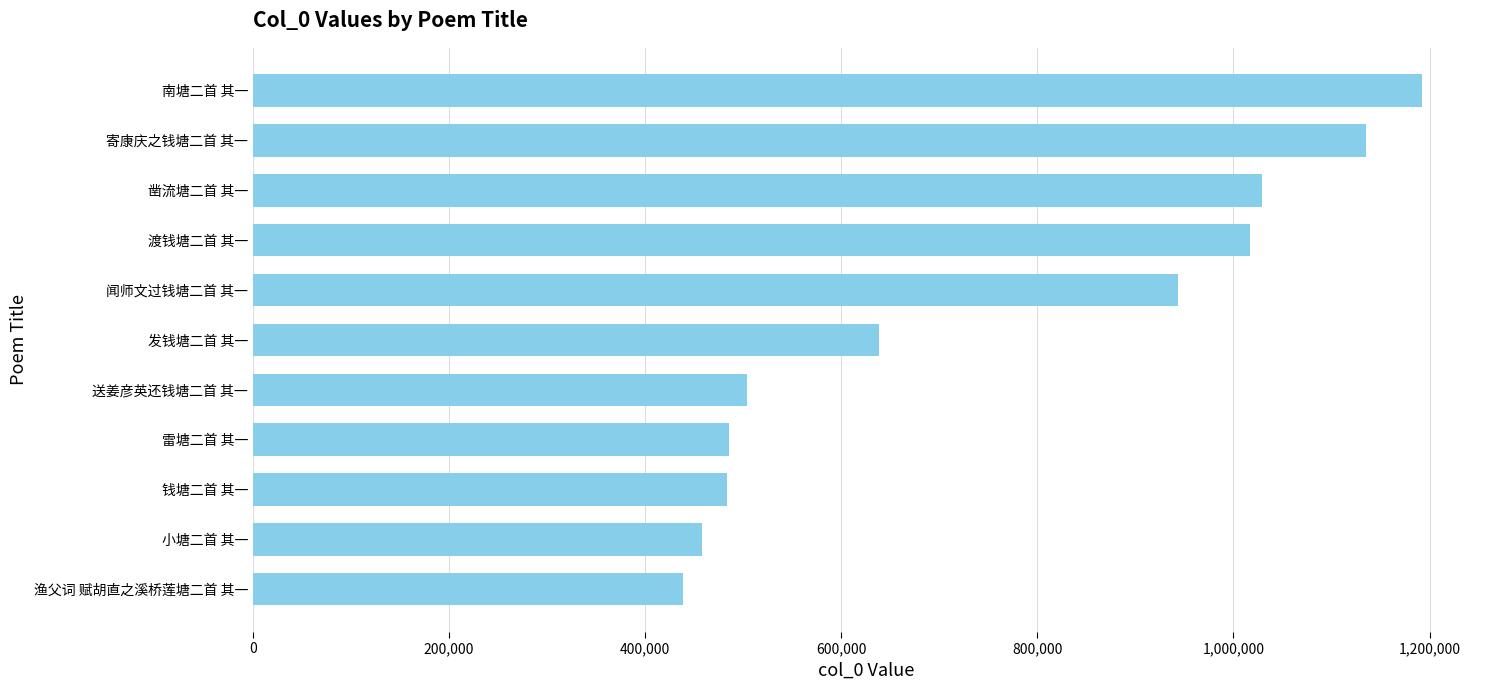

What is the difference between the maximum and minimum values?

752946